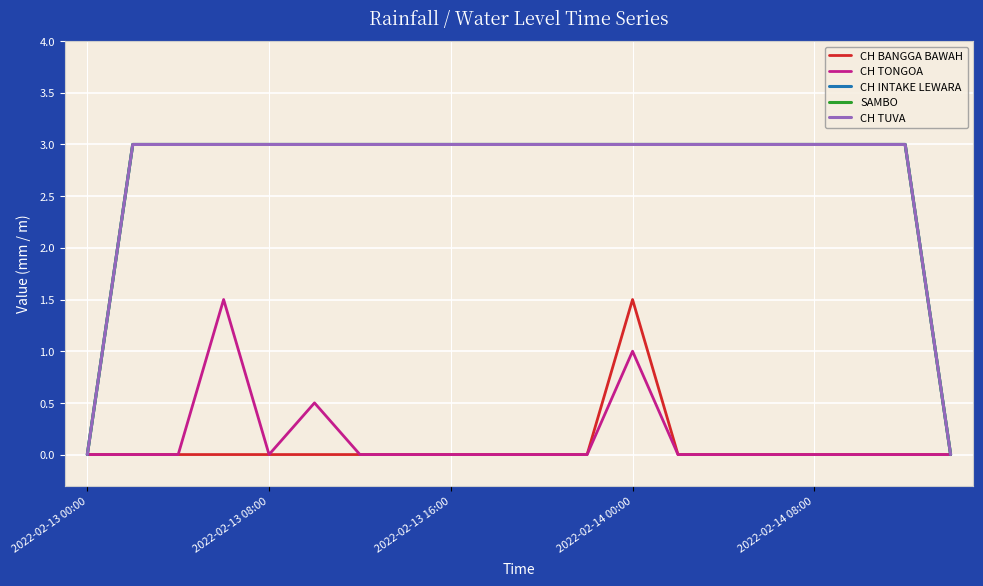

Reading left to right, list all the values displayed in this chart.

CH BANGGA BAWAH: 0.0	0.0	0.0	0.0	0.0	0.0	0.0	0.0	0.0	0.0	0.0	0.0	1.5	0.0	0.0	0.0	0.0	0.0	0.0	0.0
CH TONGOA: 0.0	0.0	0.0	1.5	0.0	0.5	0.0	0.0	0.0	0.0	0.0	0.0	1.0	0.0	0.0	0.0	0.0	0.0	0.0	0.0
CH INTAKE LEWARA: 0.0	3.0	3.0	3.0	3.0	3.0	3.0	3.0	3.0	3.0	3.0	3.0	3.0	3.0	3.0	3.0	3.0	3.0	3.0	0.0
SAMBO: 0.0	3.0	3.0	3.0	3.0	3.0	3.0	3.0	3.0	3.0	3.0	3.0	3.0	3.0	3.0	3.0	3.0	3.0	3.0	0.0
CH TUVA: 0.0	3.0	3.0	3.0	3.0	3.0	3.0	3.0	3.0	3.0	3.0	3.0	3.0	3.0	3.0	3.0	3.0	3.0	3.0	0.0